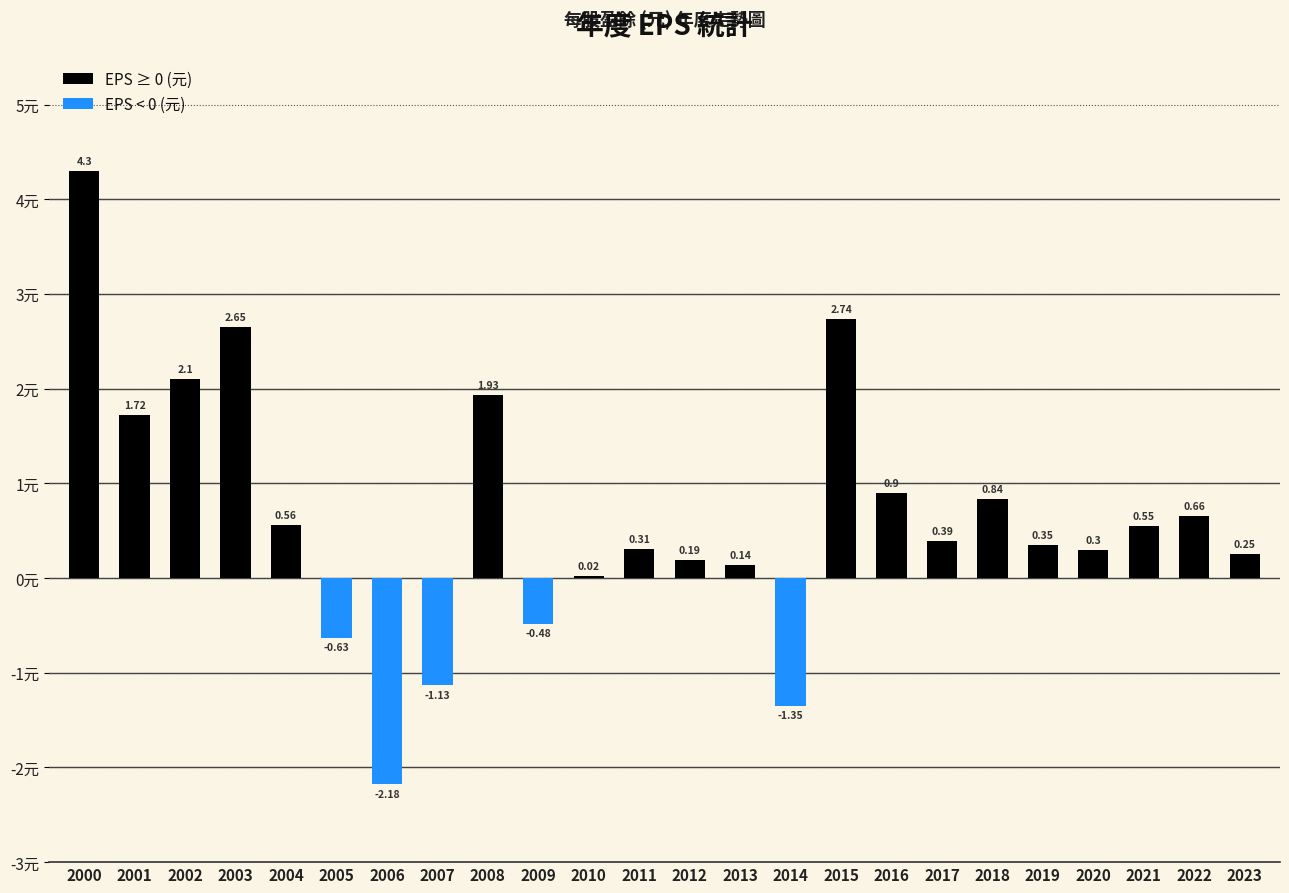

Count the number of categories in the chart.

24